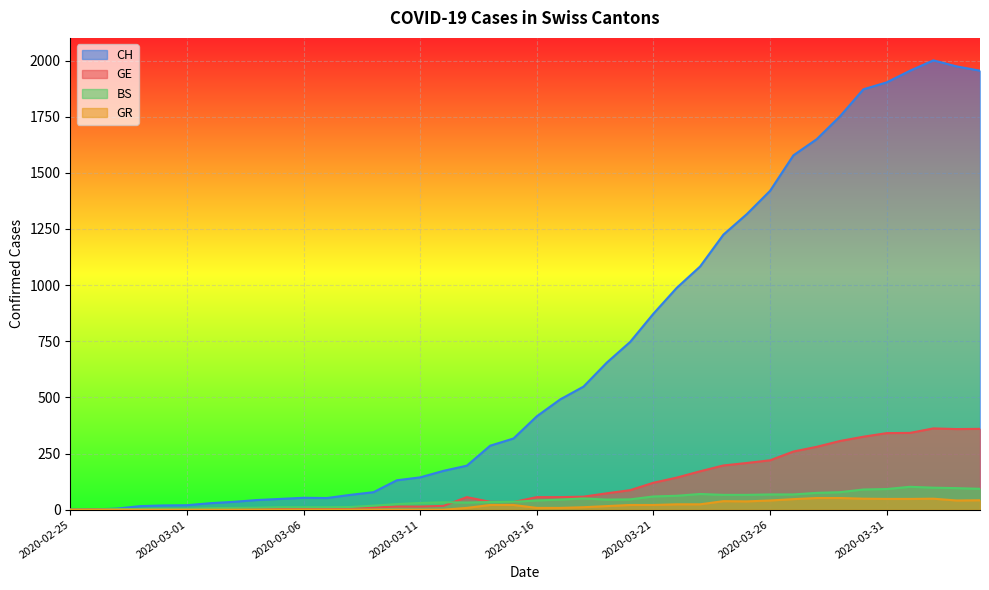

Between 2020-03-20 and 2020-03-04, which is larger?

2020-03-20